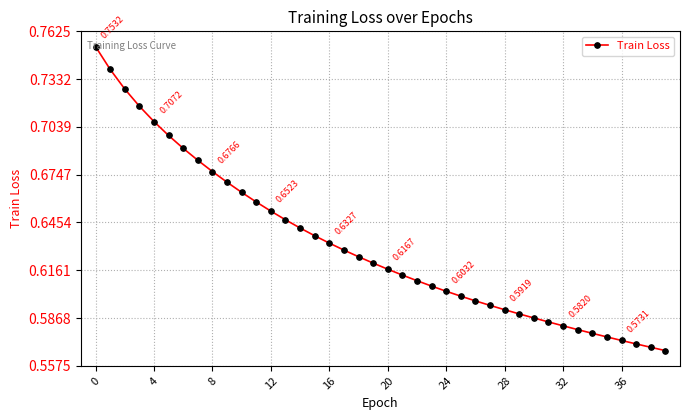

What is the sum of all values?

25.3